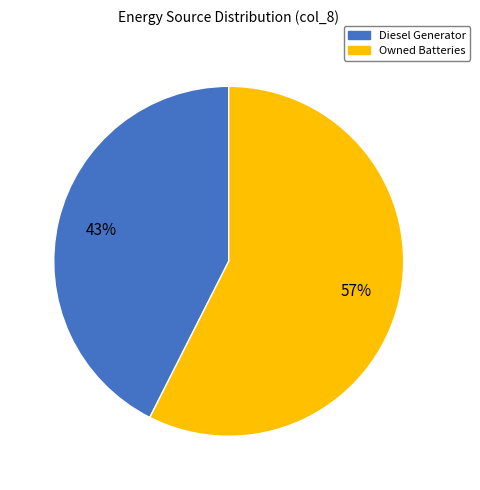

Is there any slice that represents more than half of the pie?

Yes